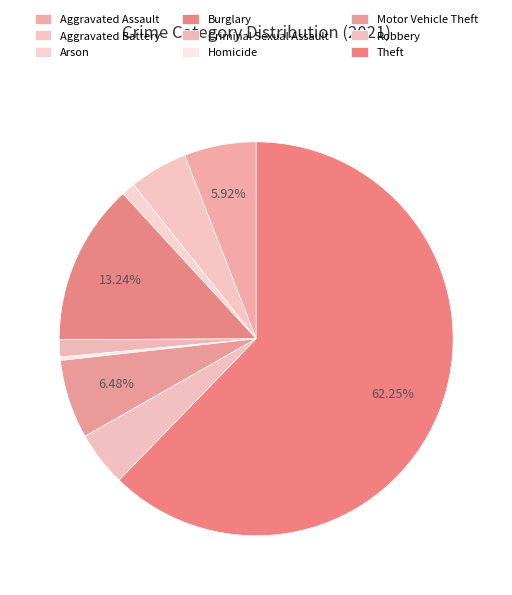

How much of the chart is everything except Robbery?

95.5%